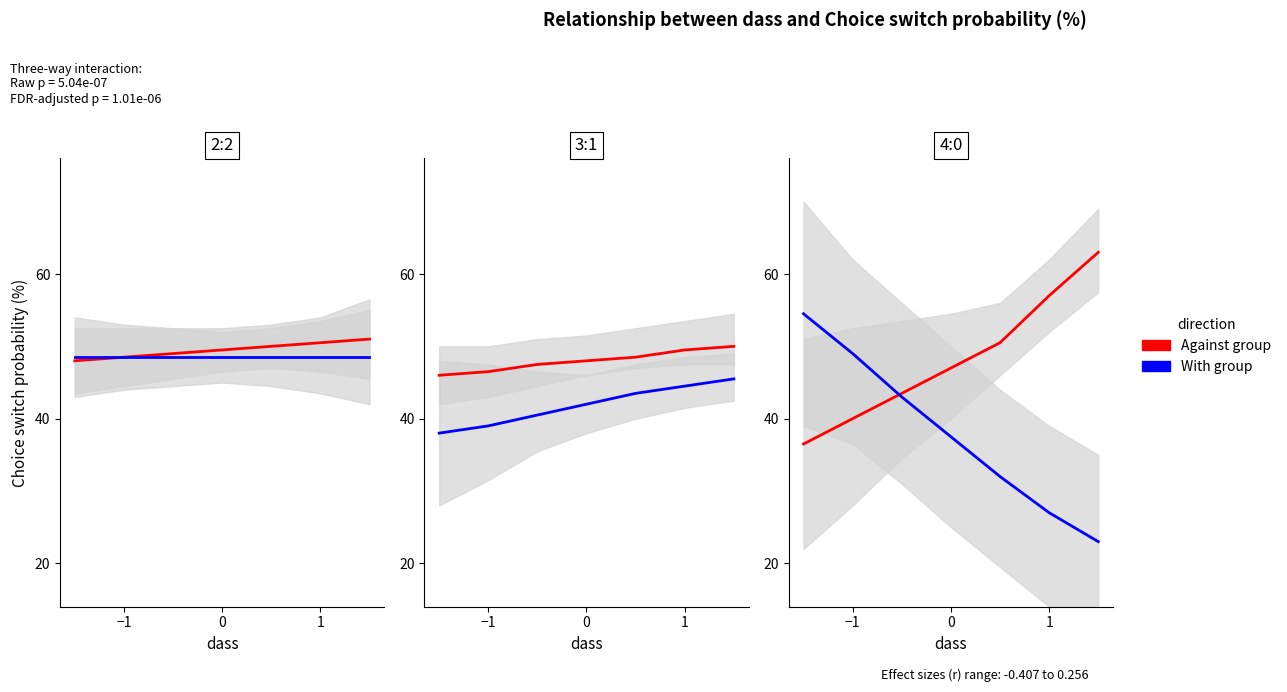

What is the minimum value for Against group?

36.5